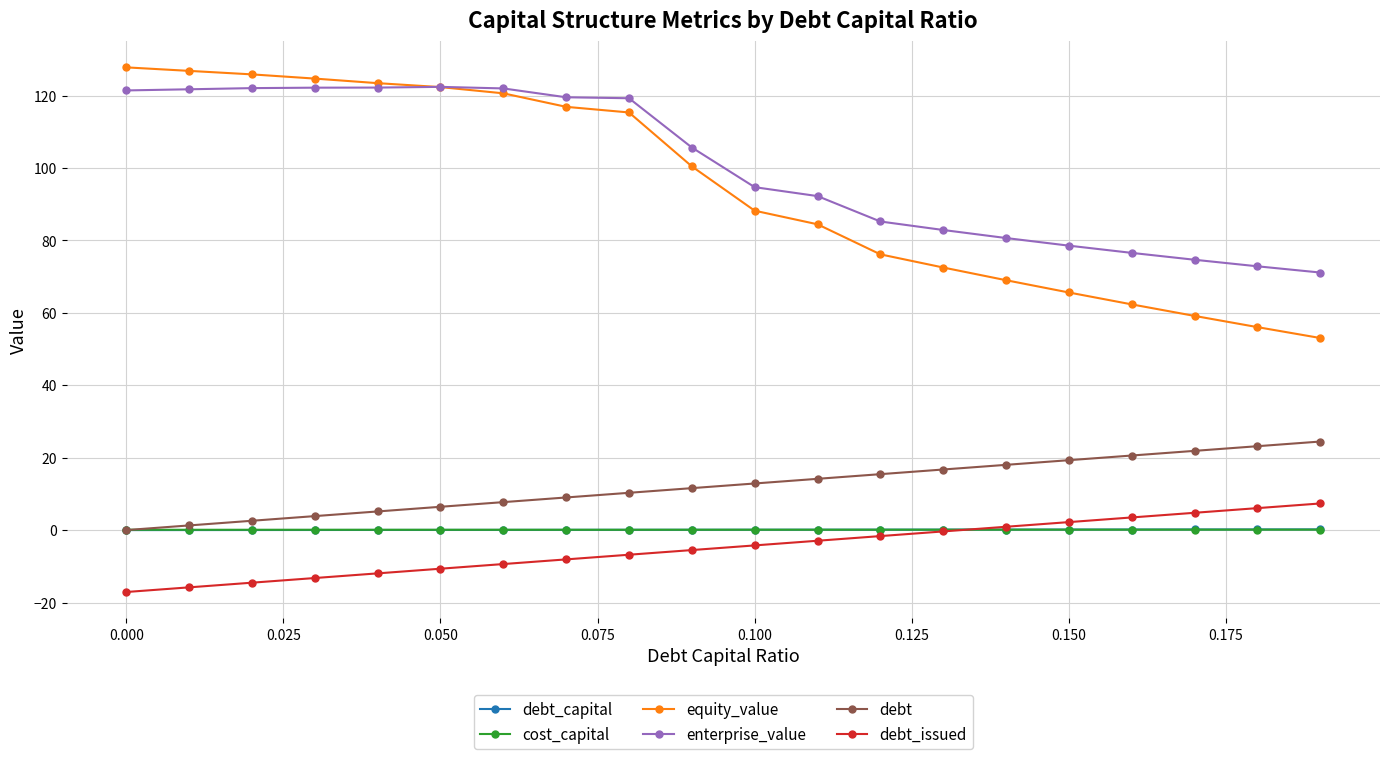

True or false: enterprise_value and debt_issued cross at least once.

False